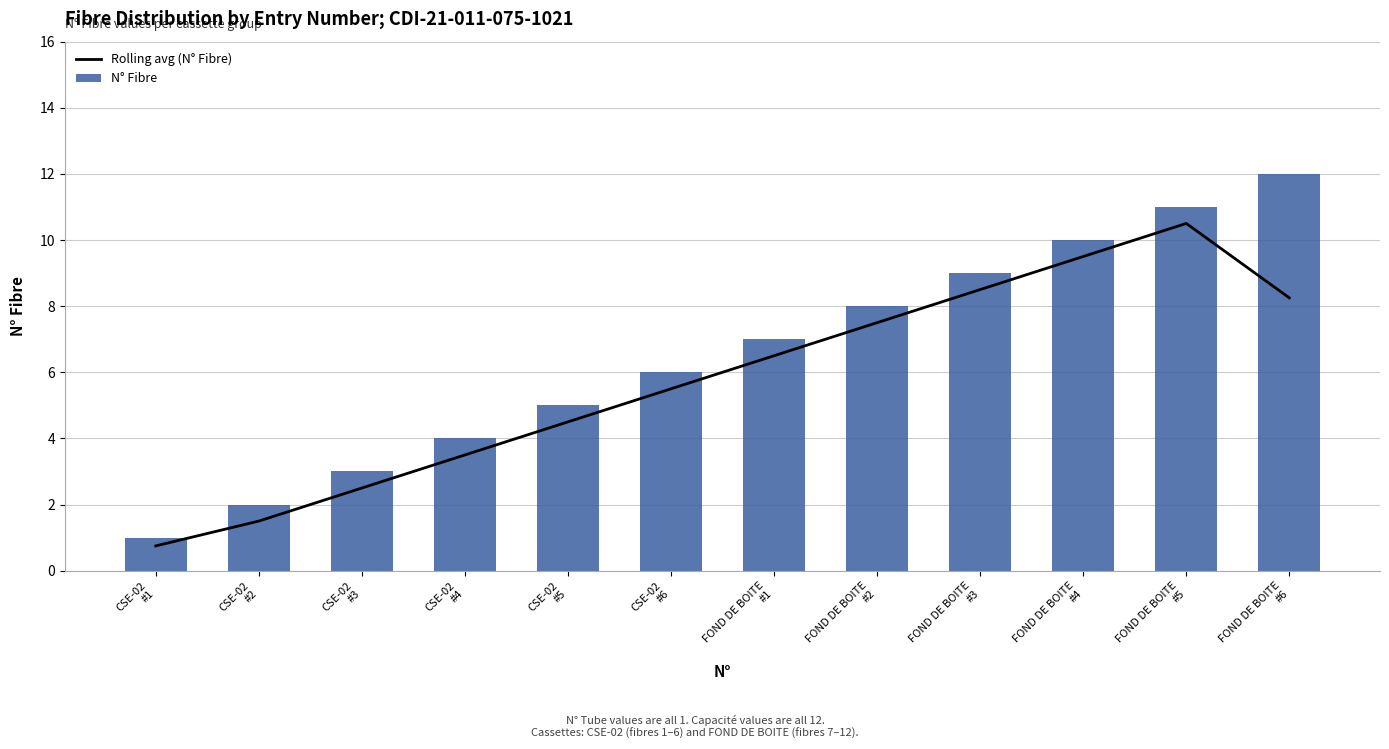

Reading left to right, extract all data points from this chart.

Rolling avg (N° Fibre): CSE-02
#1=0.8	CSE-02
#2=1.5	CSE-02
#3=2.5	CSE-02
#4=3.5	CSE-02
#5=4.5	CSE-02
#6=5.5	FOND DE BOITE
#1=6.5	FOND DE BOITE
#2=7.5	FOND DE BOITE
#3=8.5	FOND DE BOITE
#4=9.5	FOND DE BOITE
#5=10.5	FOND DE BOITE
#6=8.2
N° Fibre: CSE-02
#1=1.0	CSE-02
#2=2.0	CSE-02
#3=3.0	CSE-02
#4=4.0	CSE-02
#5=5.0	CSE-02
#6=6.0	FOND DE BOITE
#1=7.0	FOND DE BOITE
#2=8.0	FOND DE BOITE
#3=9.0	FOND DE BOITE
#4=10.0	FOND DE BOITE
#5=11.0	FOND DE BOITE
#6=12.0